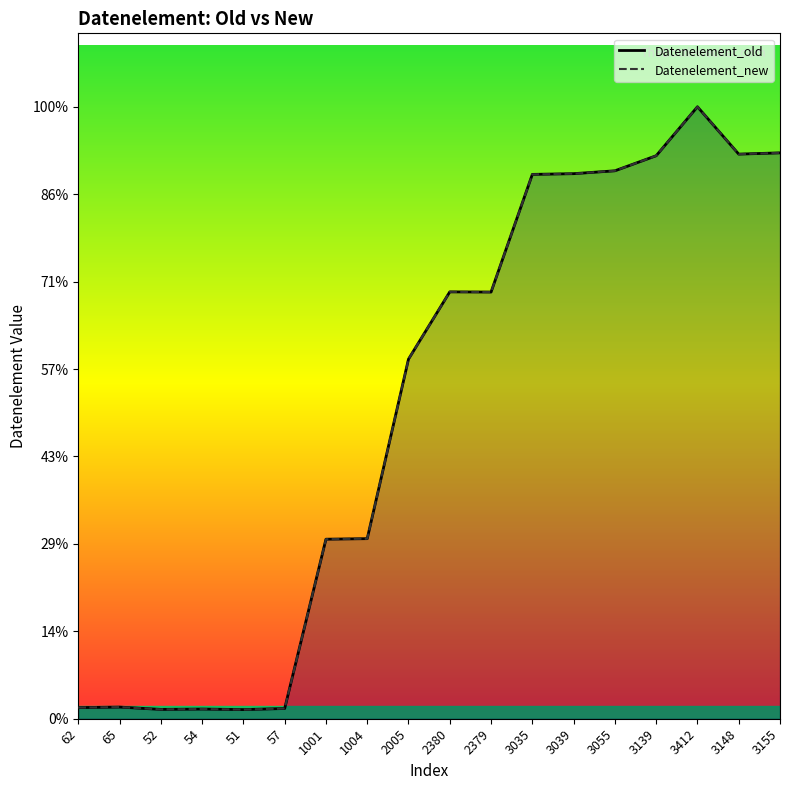

How many lines are shown in the chart?

2